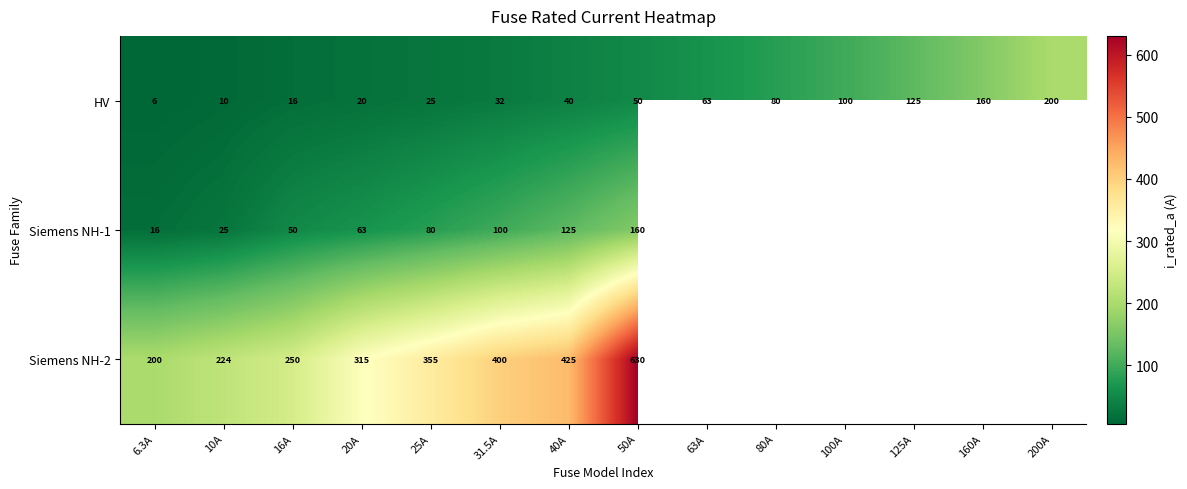

What is the approximate value of HV at 31.5A?

32.0